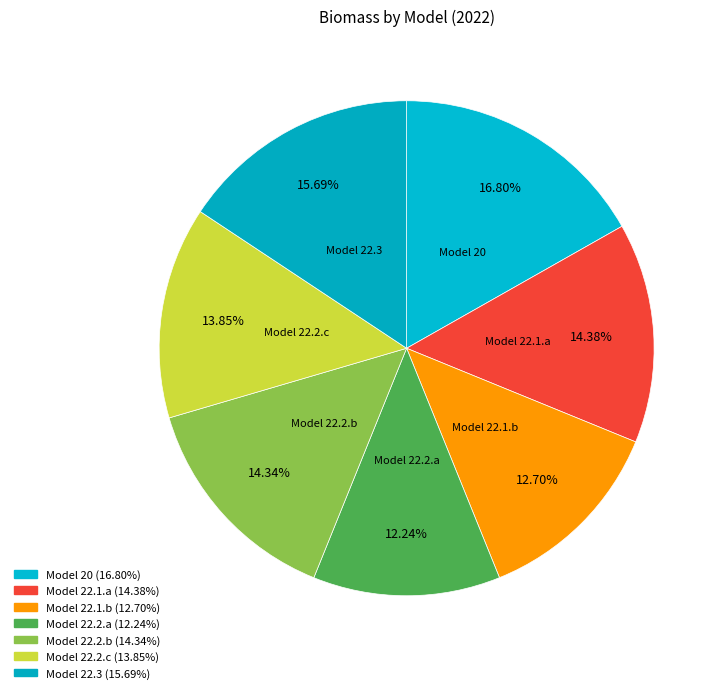

Count the number of slices in the pie.

7